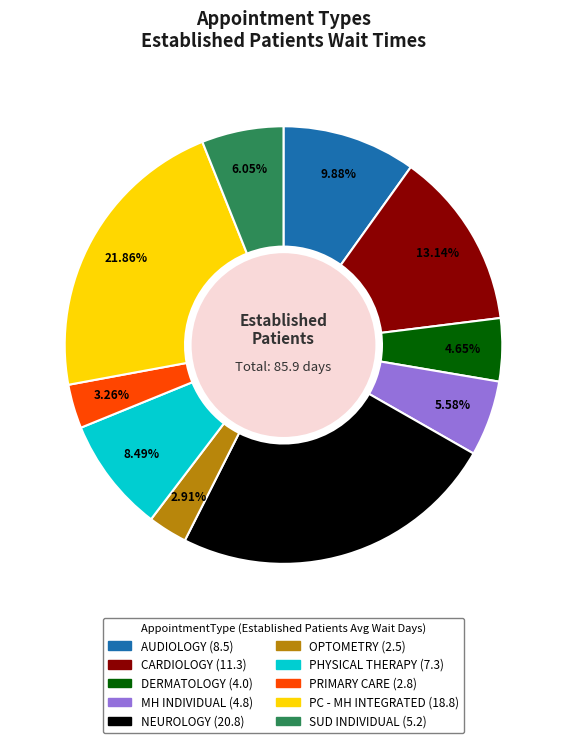

Does any single category account for the majority?

No